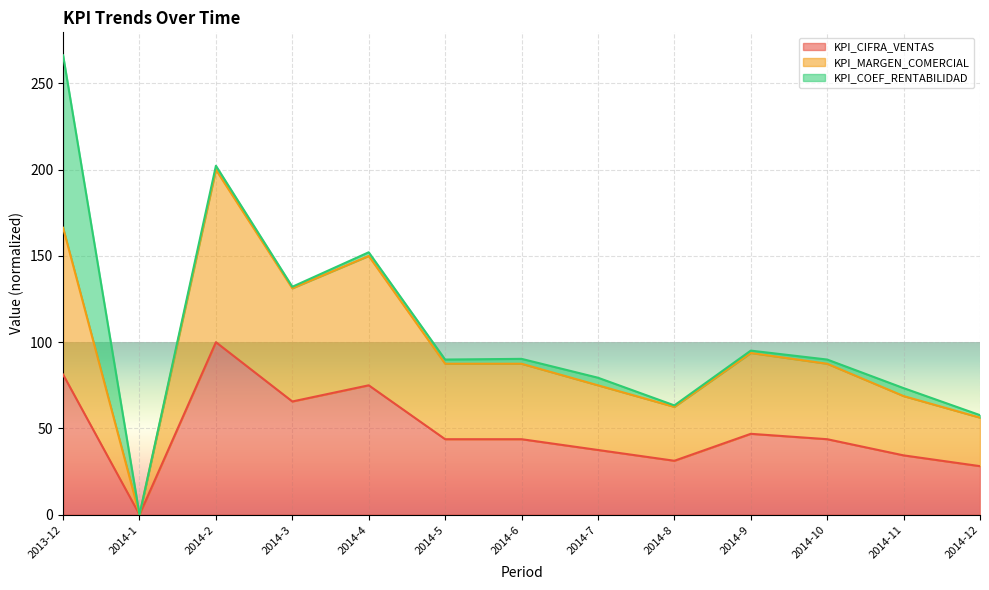

The value of KPI_CIFRA_VENTAS at 2014-5 is 43.8. True or false?

True